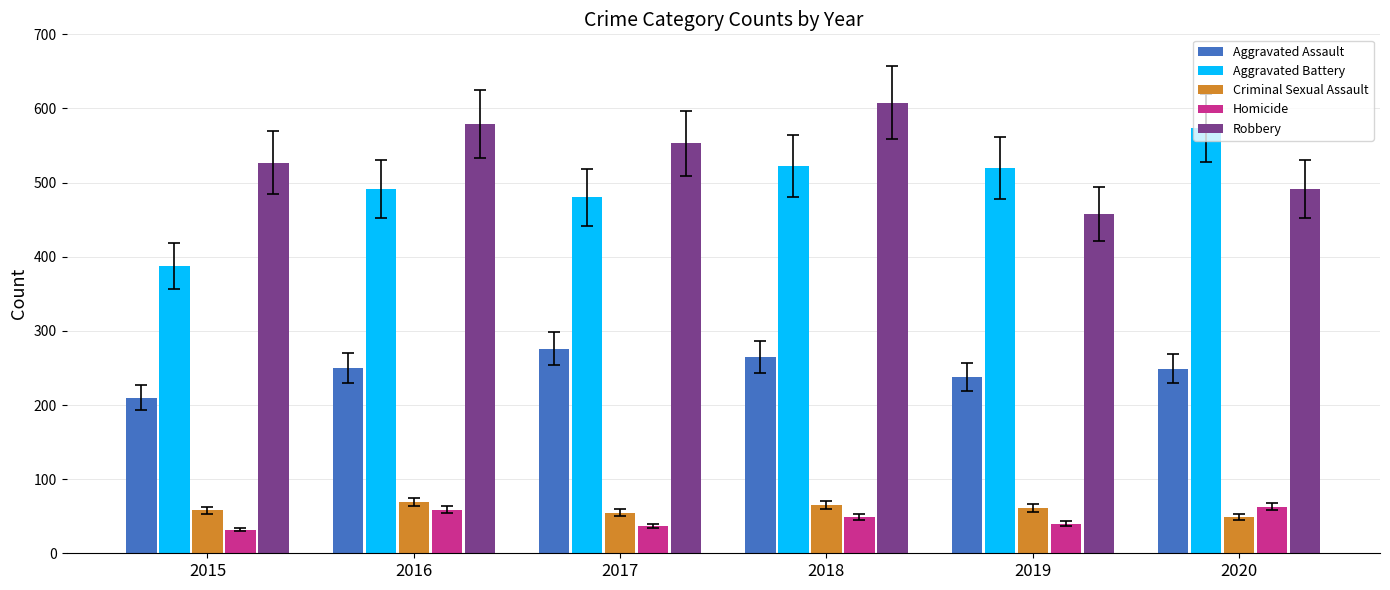

Which series has the largest range (max minus min)?

Aggravated Battery